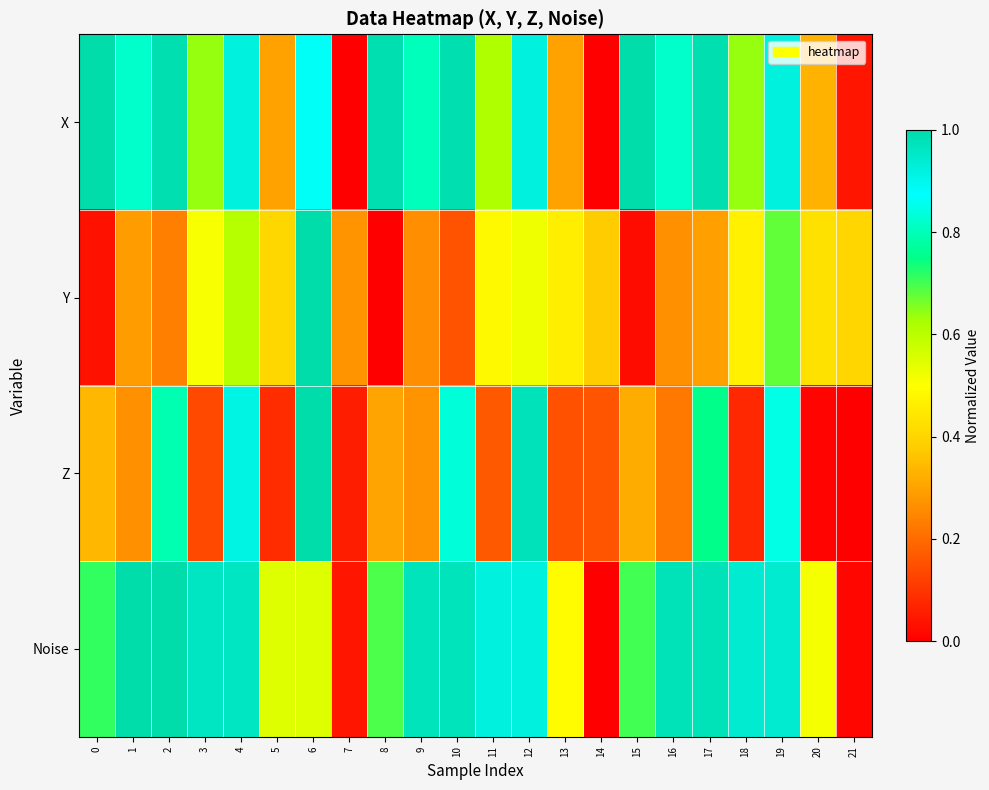

Reading left to right, extract all data points from this chart.

X: 0=1.0	1=0.8	2=1.0	3=0.6	4=0.9	5=0.3	6=0.9	7=0.0	8=1.0	9=0.8	10=1.0	11=0.6	12=0.9	13=0.3	14=0.0	15=1.0	16=0.8	17=1.0	18=0.6	19=0.9	20=0.3	21=0.0
Y: 0=0.0	1=0.3	2=0.2	3=0.5	4=0.6	5=0.4	6=1.0	7=0.3	8=0.0	9=0.3	10=0.2	11=0.5	12=0.5	13=0.5	14=0.4	15=0.0	16=0.3	17=0.3	18=0.5	19=0.7	20=0.4	21=0.4
Z: 0=0.3	1=0.3	2=0.8	3=0.1	4=0.9	5=0.1	6=1.0	7=0.1	8=0.3	9=0.3	10=0.8	11=0.2	12=1.0	13=0.2	14=0.2	15=0.3	16=0.2	17=0.8	18=0.1	19=0.8	20=0.0	21=0.0
Noise: 0=0.7	1=1.0	2=1.0	3=1.0	4=1.0	5=0.6	6=0.6	7=0.0	8=0.7	9=1.0	10=1.0	11=0.9	12=0.9	13=0.5	14=0.0	15=0.7	16=1.0	17=1.0	18=0.9	19=0.9	20=0.5	21=0.0